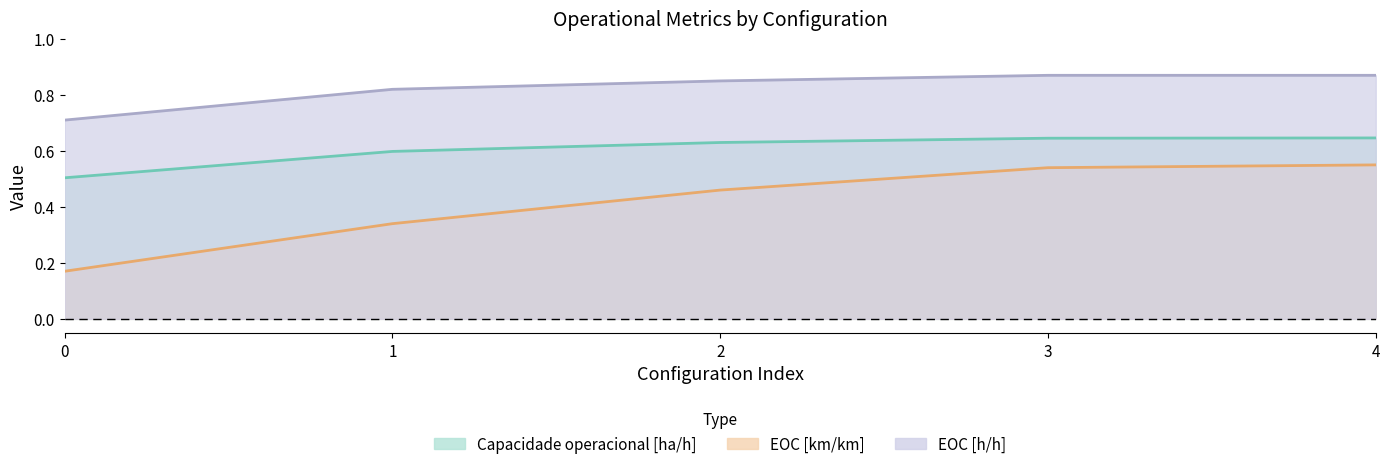

Reading left to right, what are all the values shown in this chart?

Capacidade operacional [ha/h]: 0=0.5	1=0.6	2=0.6	3=0.6	4=0.6
EOC [km/km]: 0=0.2	1=0.3	2=0.5	3=0.5	4=0.6
EOC [h/h]: 0=0.7	1=0.8	2=0.8	3=0.9	4=0.9